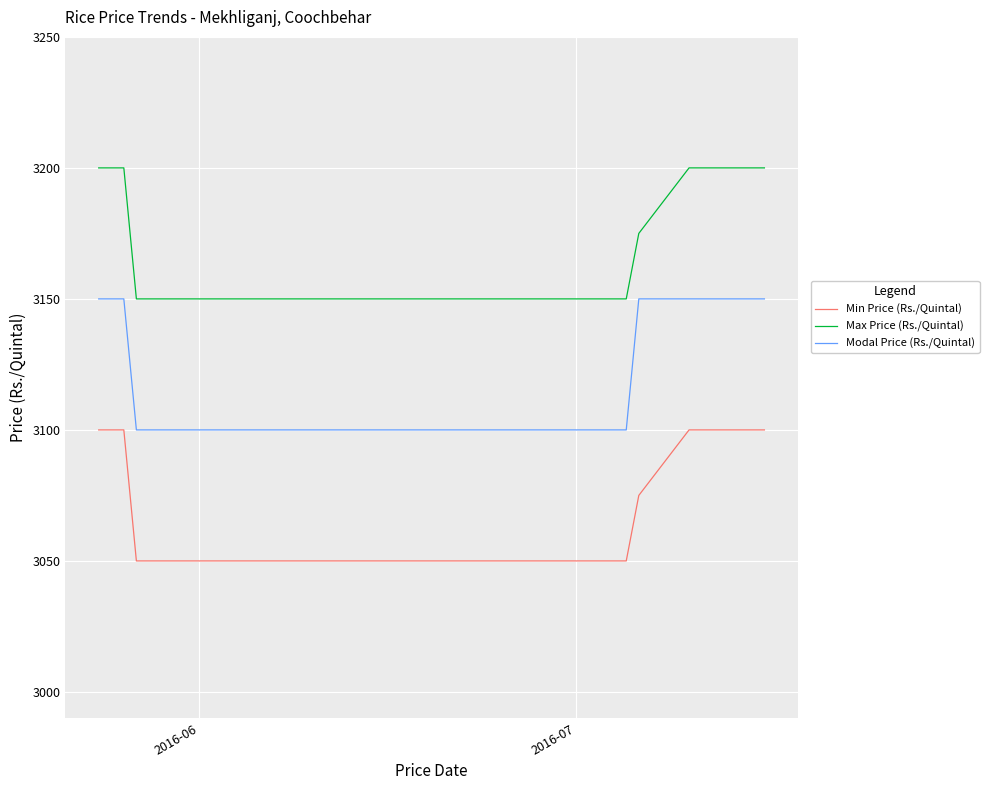

Which series has the largest total across all categories?

Max Price (Rs./Quintal)